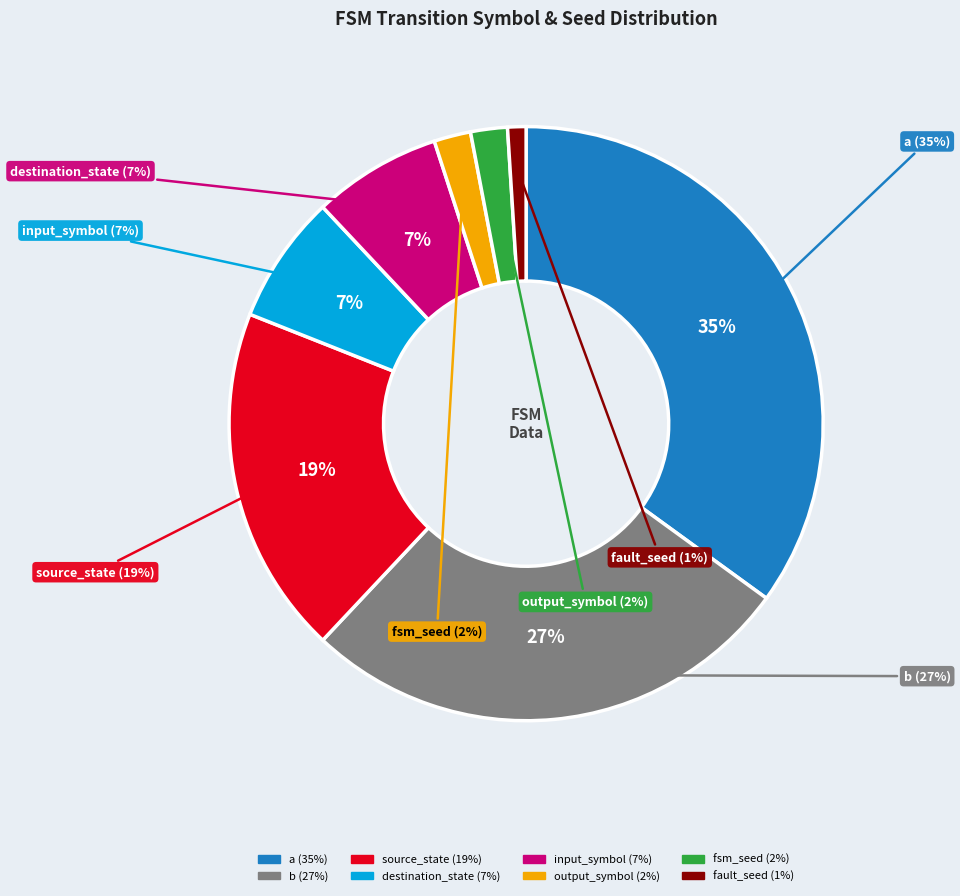

Is input_symbol (7%) the majority of the pie?

No